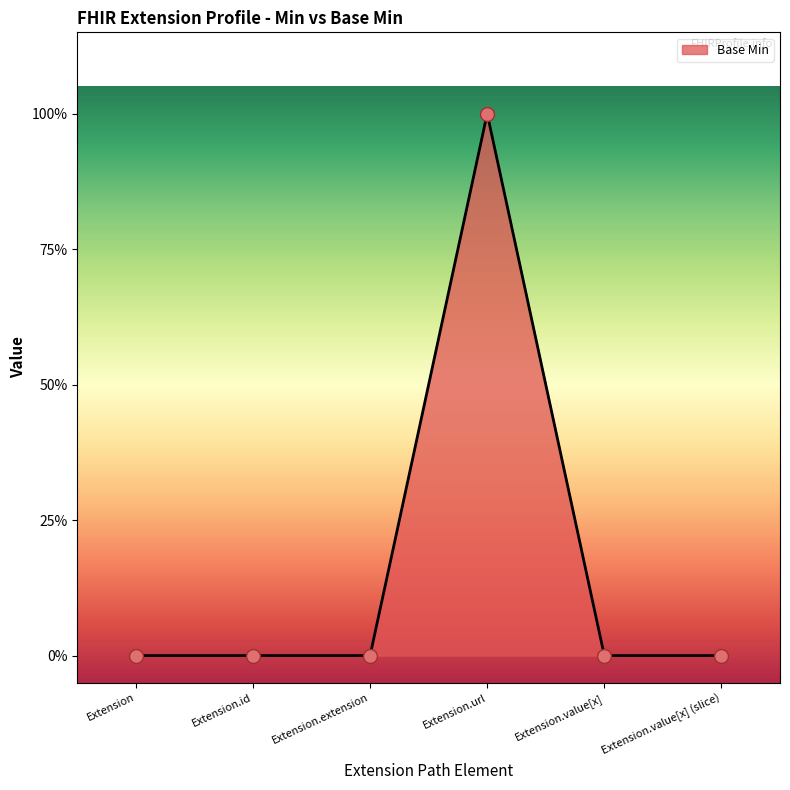

Which has a higher value, Extension.url or Extension.extension?

Extension.url